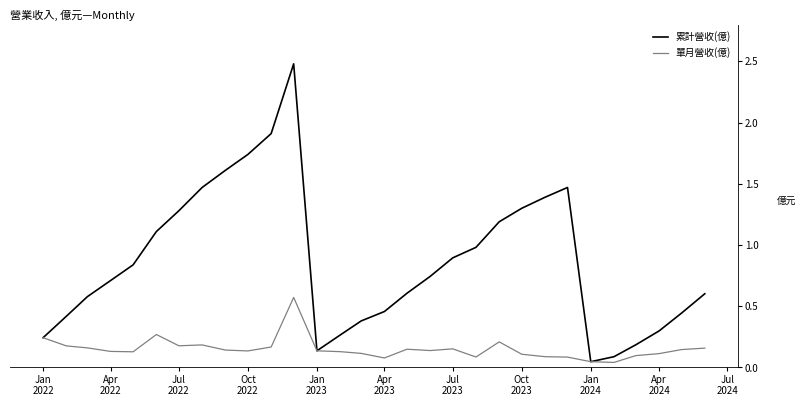

True or false: 單月營收(億) has more than 2 points higher than both neighbors.

True